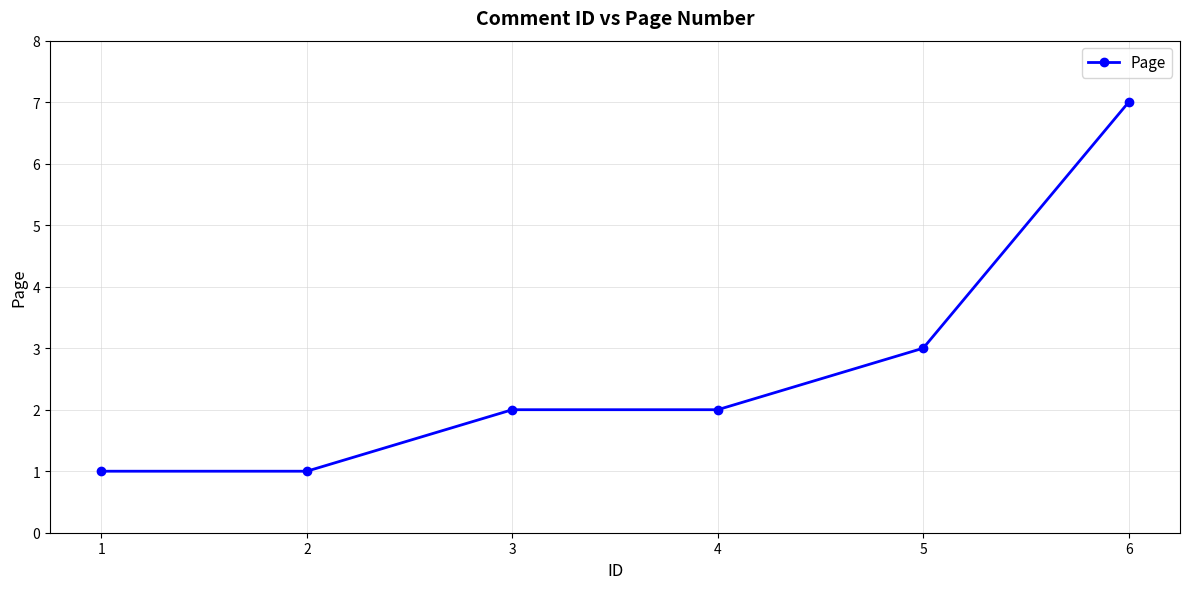

Approximately how many times larger is the value at 4 compared to 6?

0.3